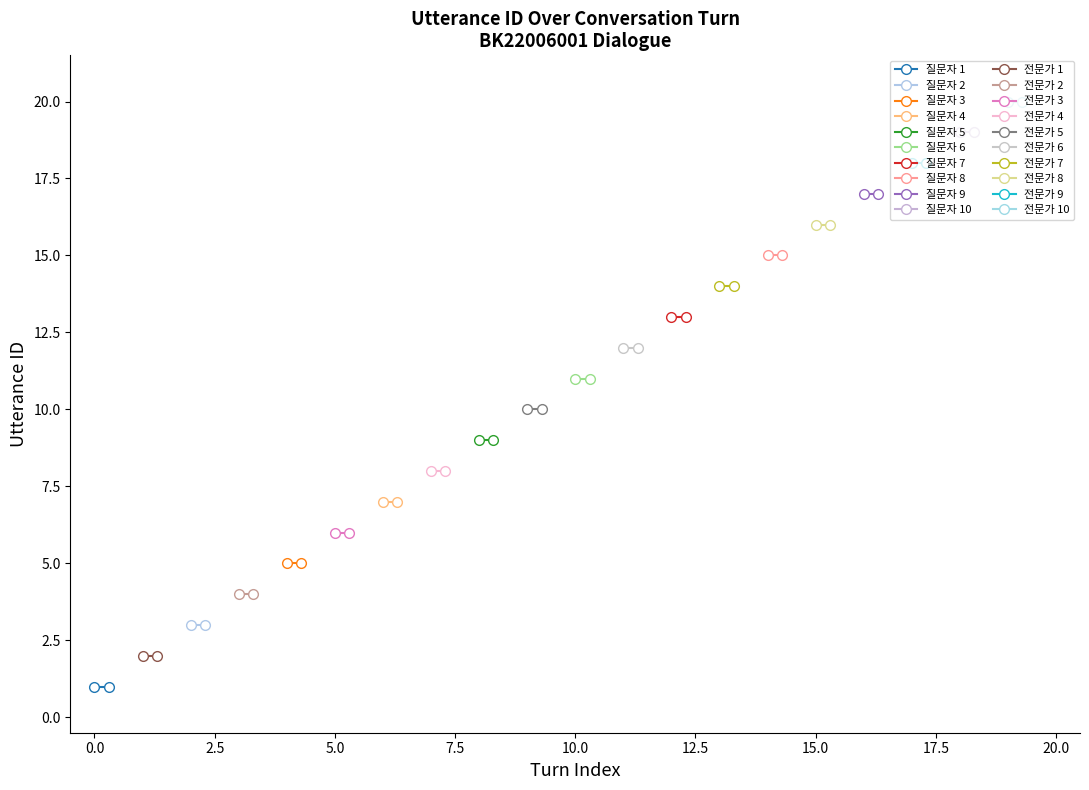

Is the value of 질문자 at 5 greater than the value of 전문가 at 1?

Yes